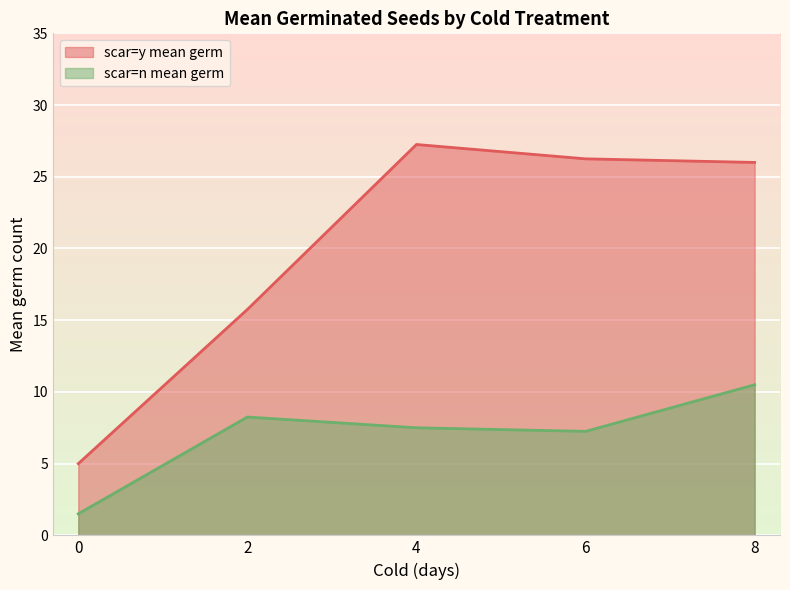

What value does the scar=y mean germ series have at 2?

15.8